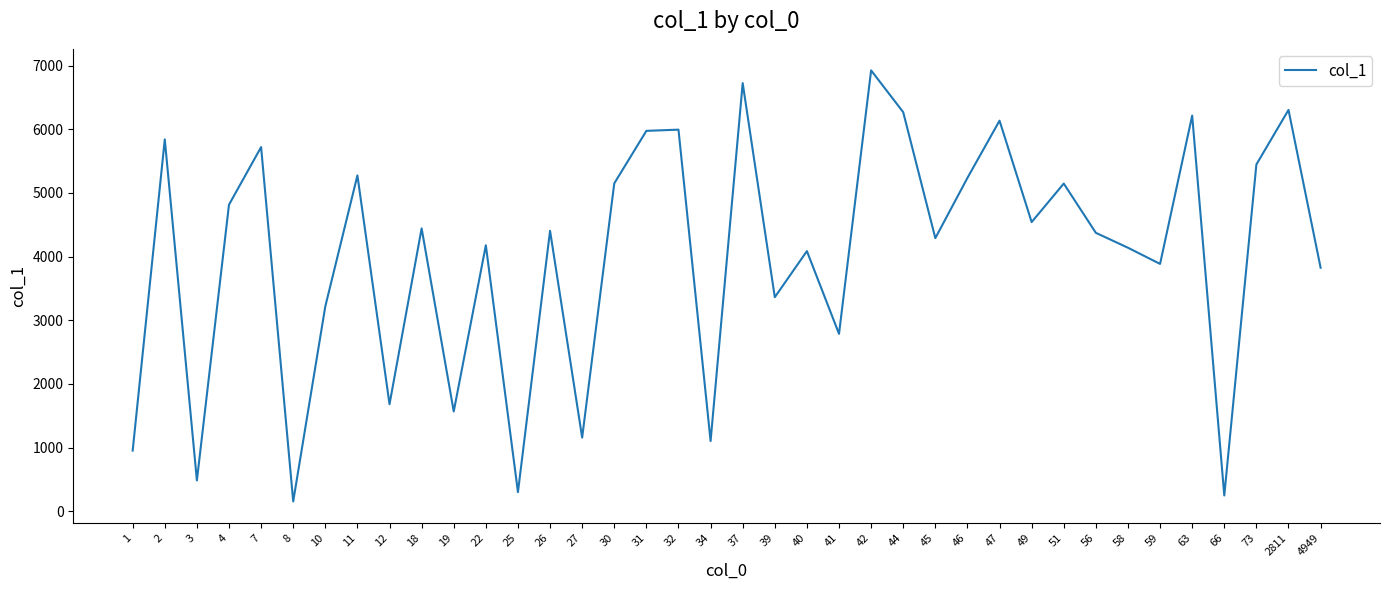

Is it true that the value at 30 is 1847?

False